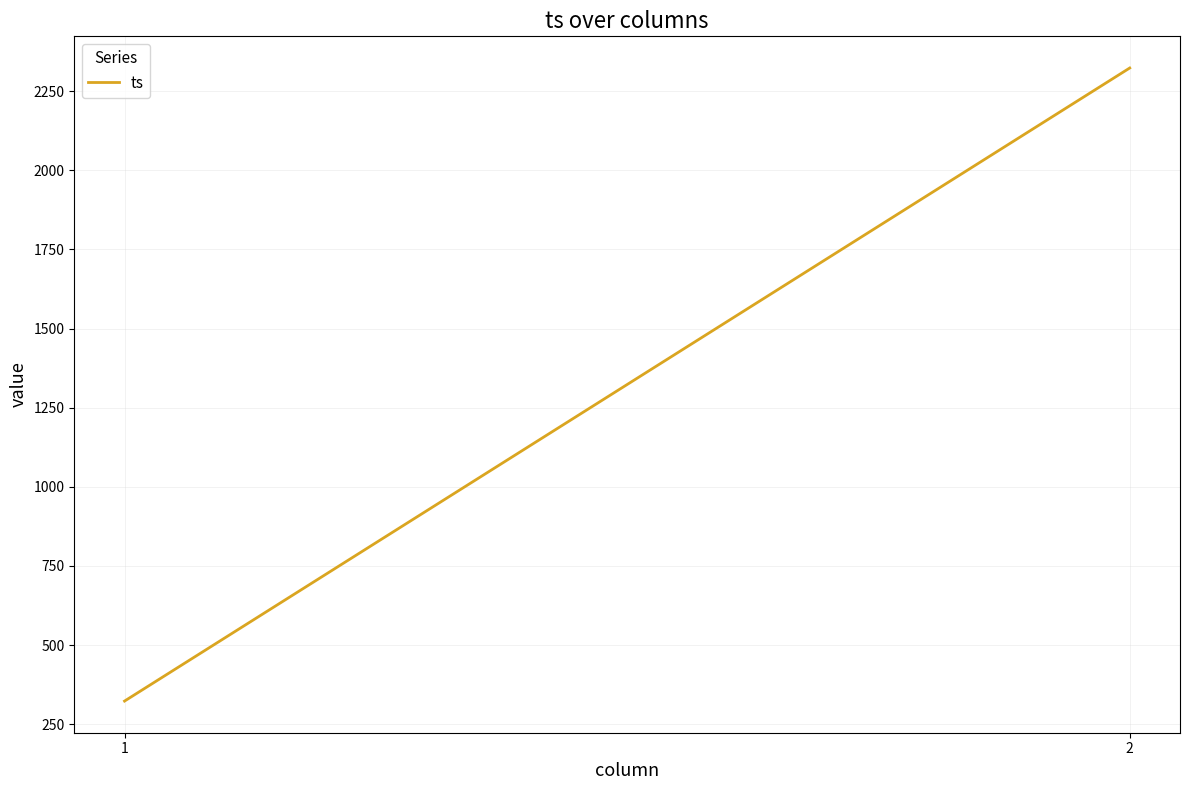

What is the value of the 2nd point from the left?

2323